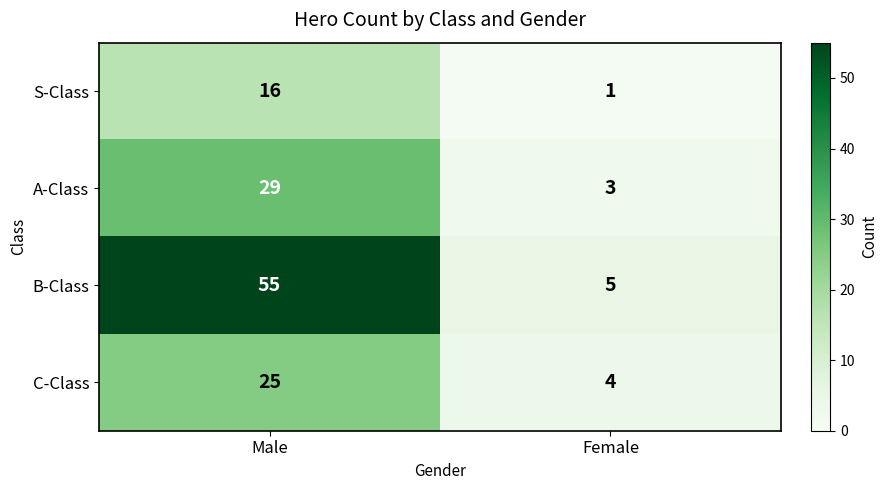

Rank the series at Male from highest to lowest value.

B-Class, A-Class, C-Class, S-Class